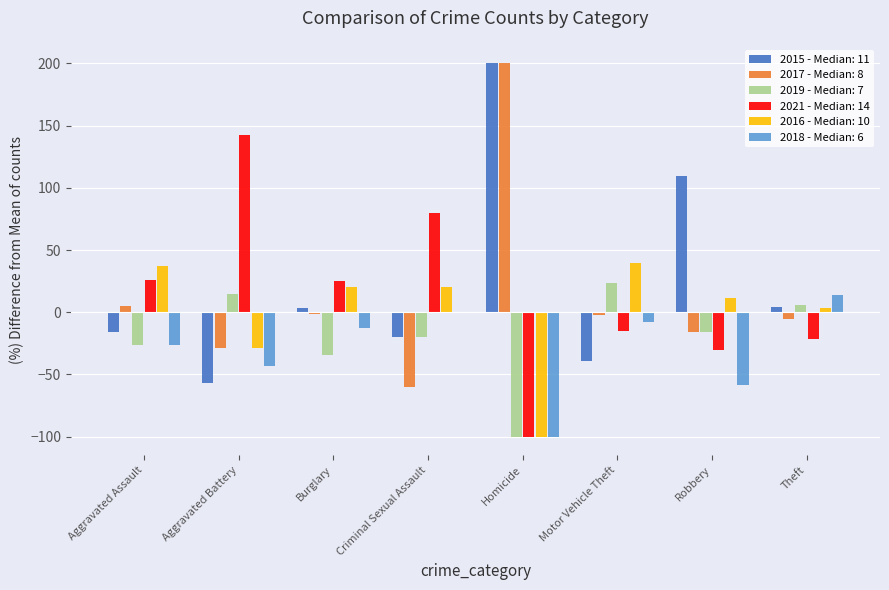

What is the sum of the 2016 - Median: 10 values at Aggravated Battery and Robbery?

-16.9